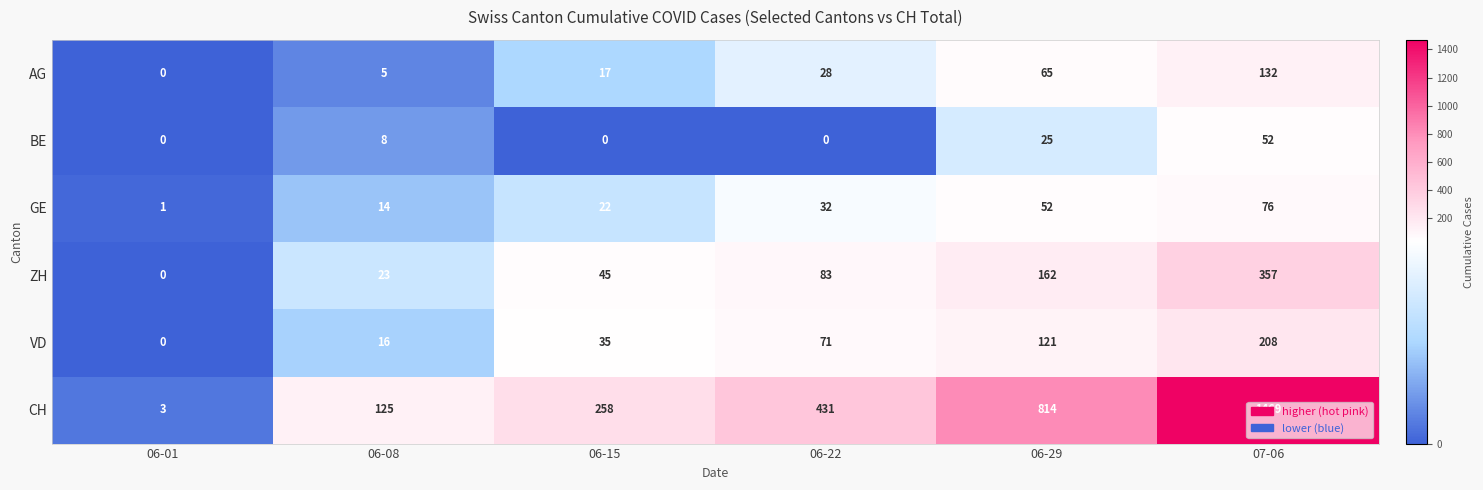

What is the average value of the GE series?

33